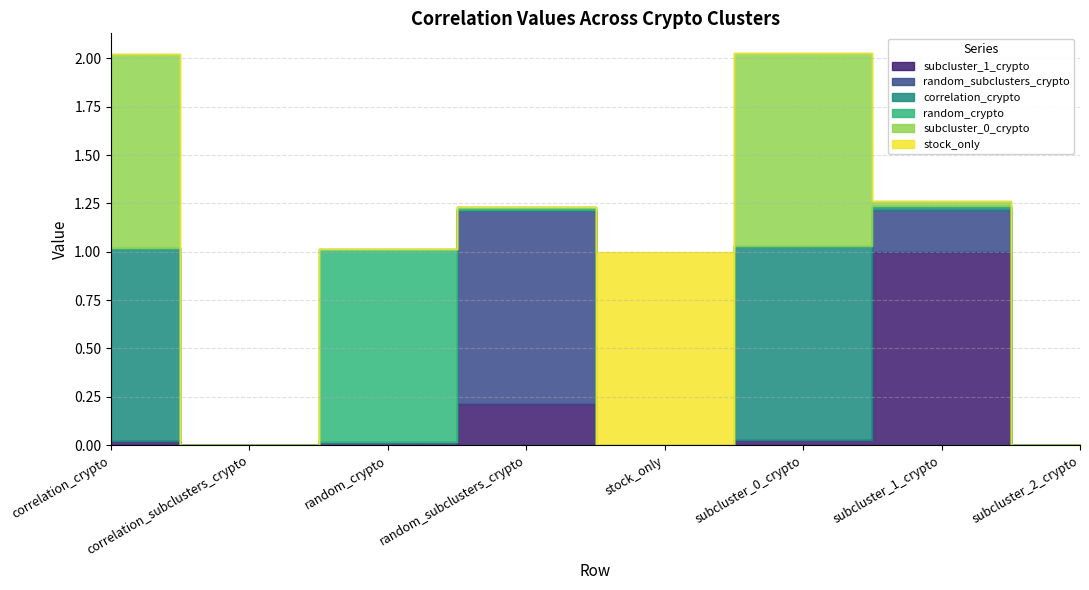

Reading right to left, what are all the values shown in this chart?

subcluster_1_crypto: 0.0	1.0	0.0	0.0	0.2	0.0	0.0	0.0
random_subclusters_crypto: 0.0	0.2	0.0	0.0	1.0	0.0	0.0	0.0
correlation_crypto: 0.0	0.0	1.0	0.0	0.0	0.0	0.0	1.0
random_crypto: 0.0	0.0	0.0	0.0	0.0	1.0	0.0	0.0
subcluster_0_crypto: 0.0	0.0	1.0	0.0	0.0	0.0	0.0	1.0
stock_only: 0.0	0.0	0.0	1.0	0.0	0.0	0.0	0.0